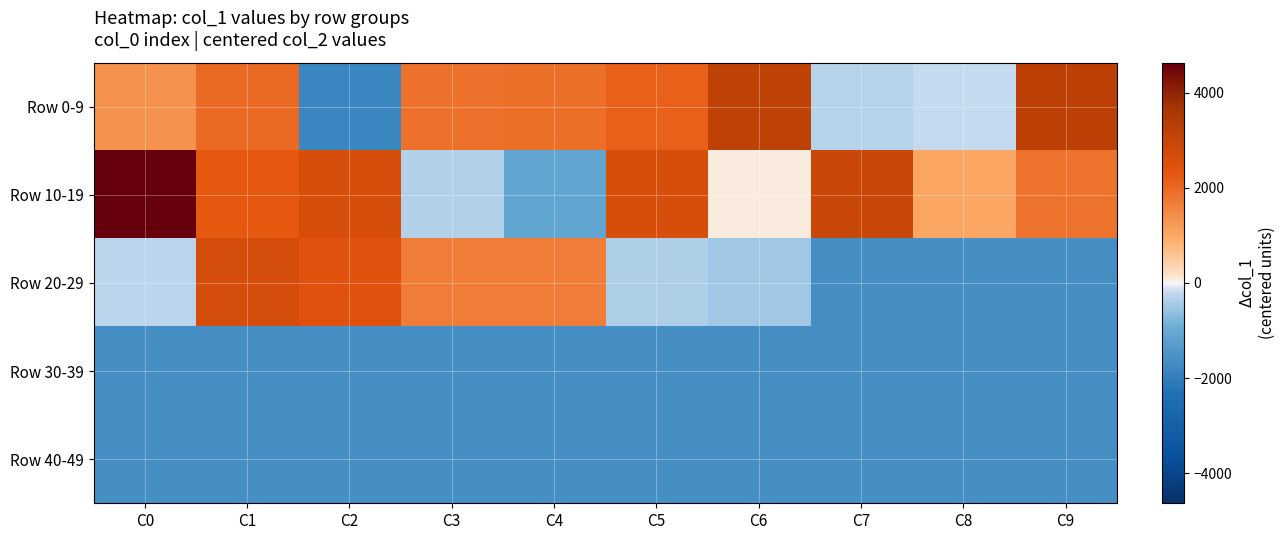

At which category is the sum across all series the highest?

C1